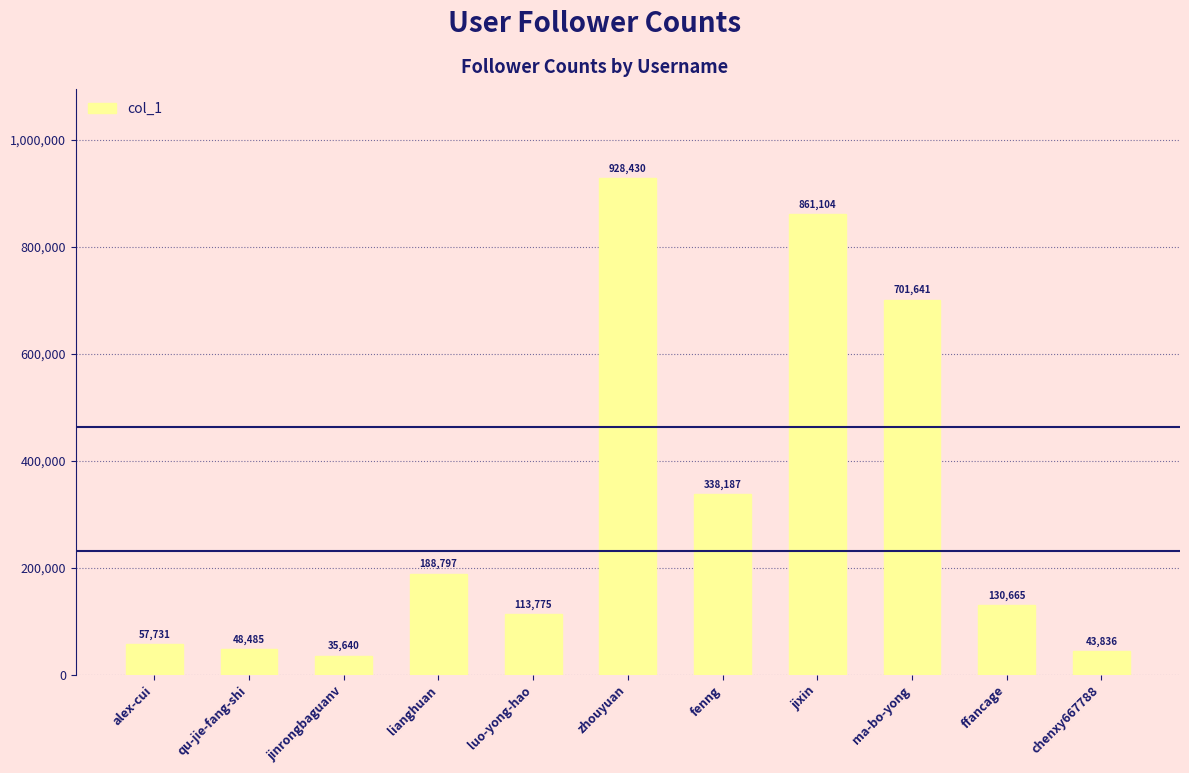

What is the change in value from jinrongbaguanv to fenng?

+302547